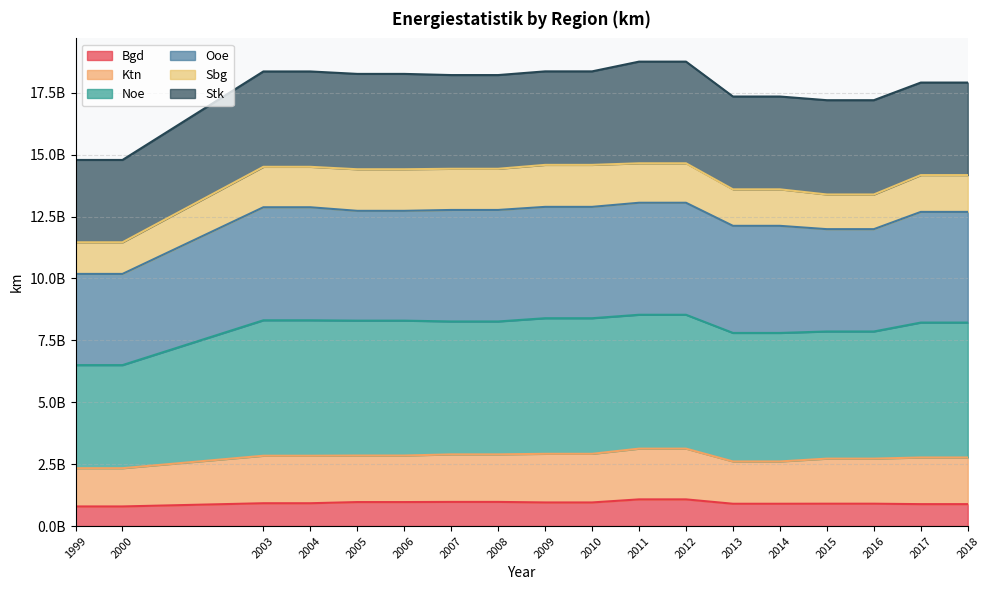

At how many categories does at least one series exceed 1249587641?

18